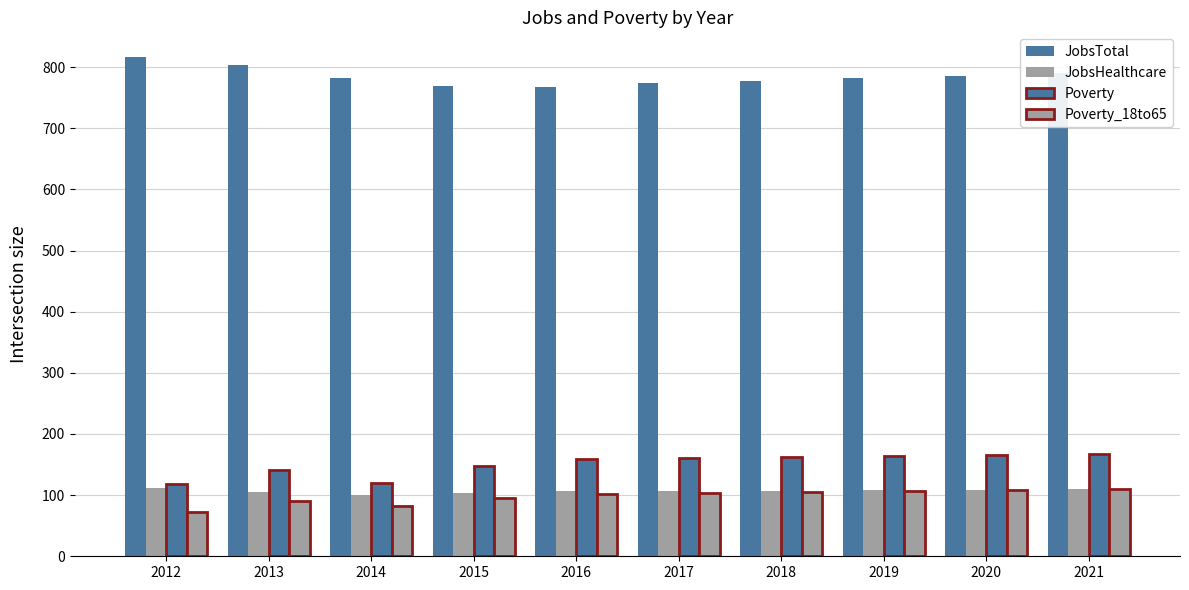

How many bars are there in each group?

4